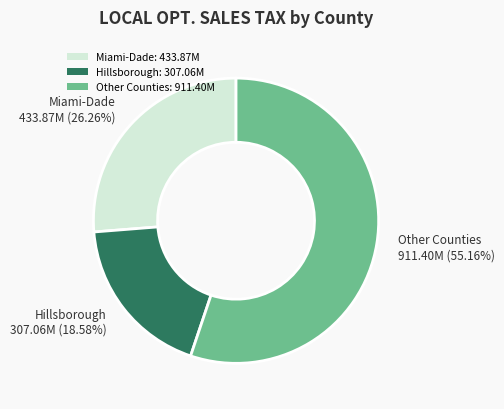

Which slice is the largest?

Other Counties 911.40M (55.16%)